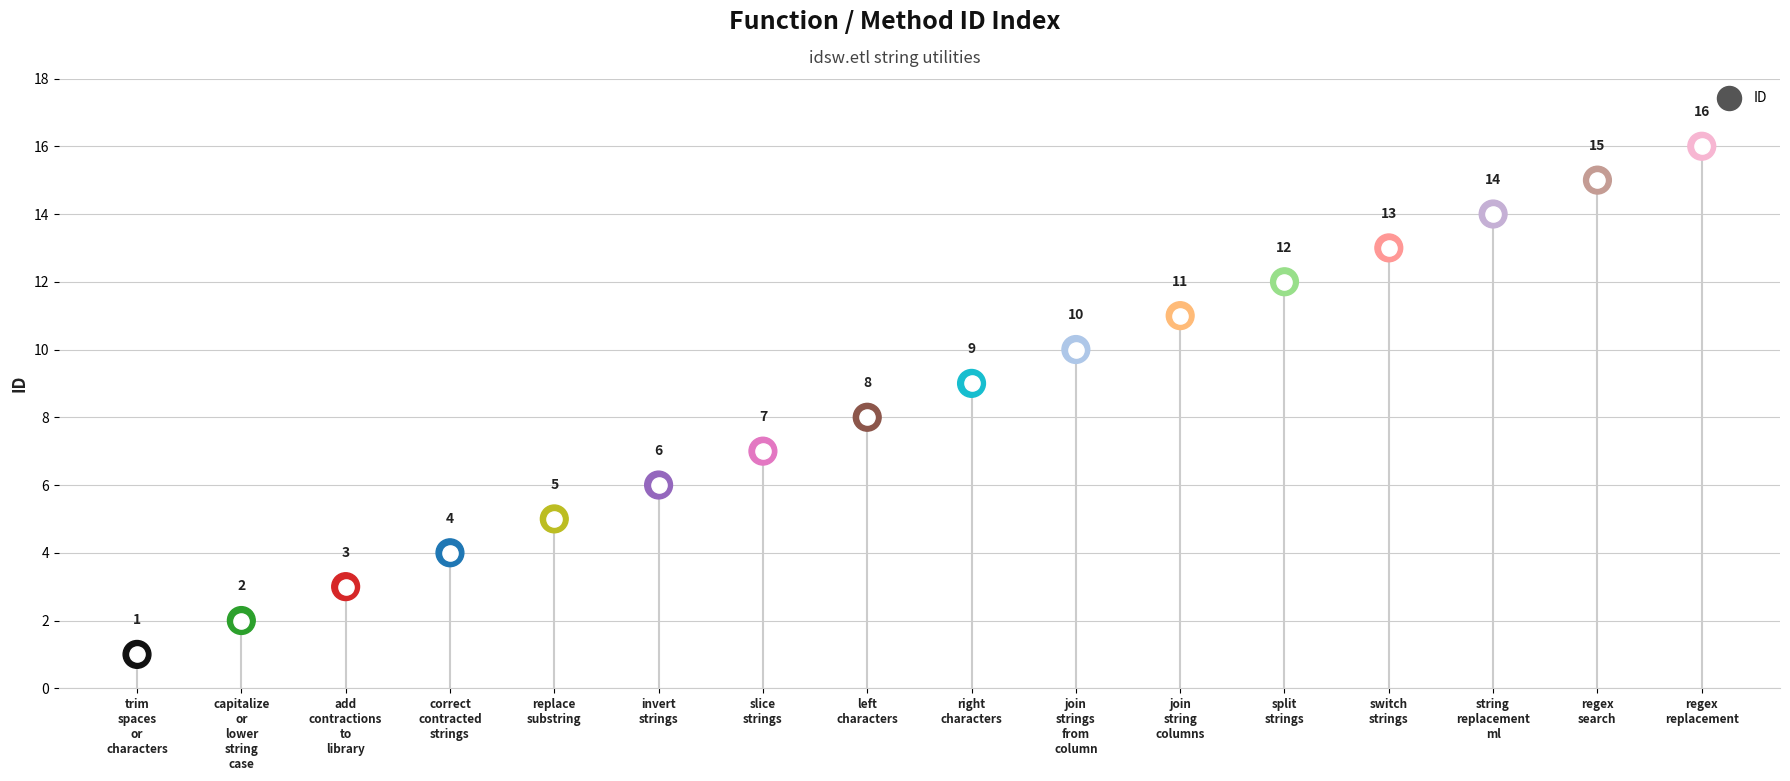

What is the change in value from trim spaces or characters to join string columns?

+10